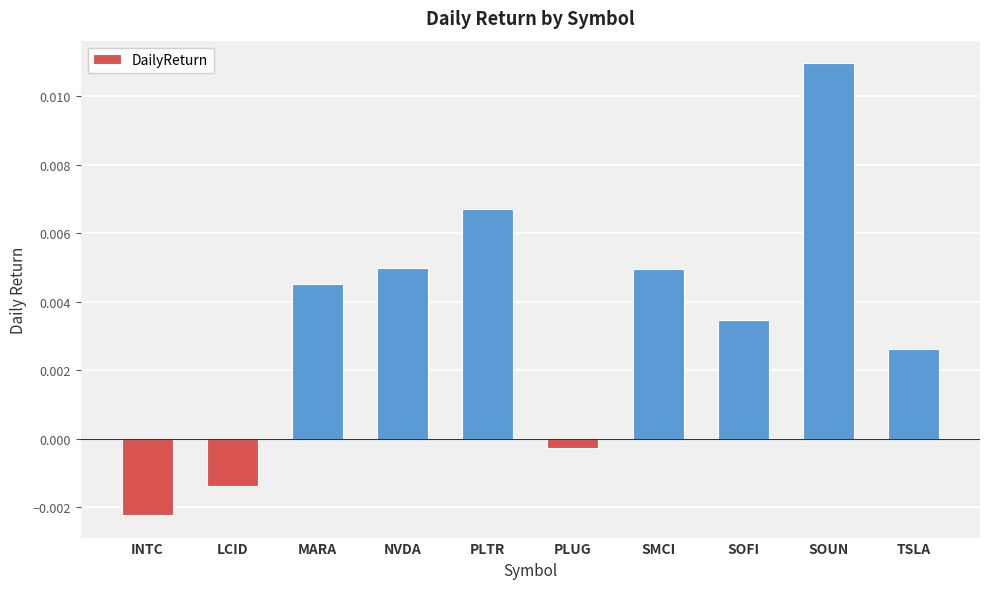

At which label is the value closest to 0?

PLUG